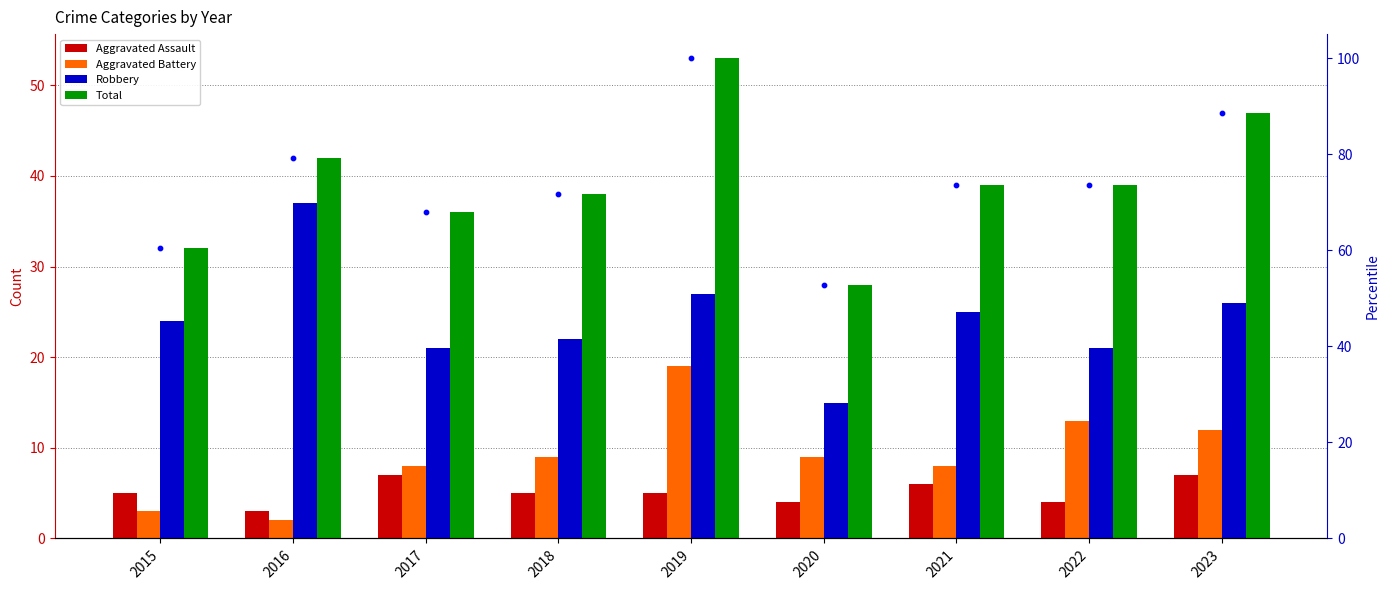

Which series has the widest spread of Y values?

percentile rank within the sample